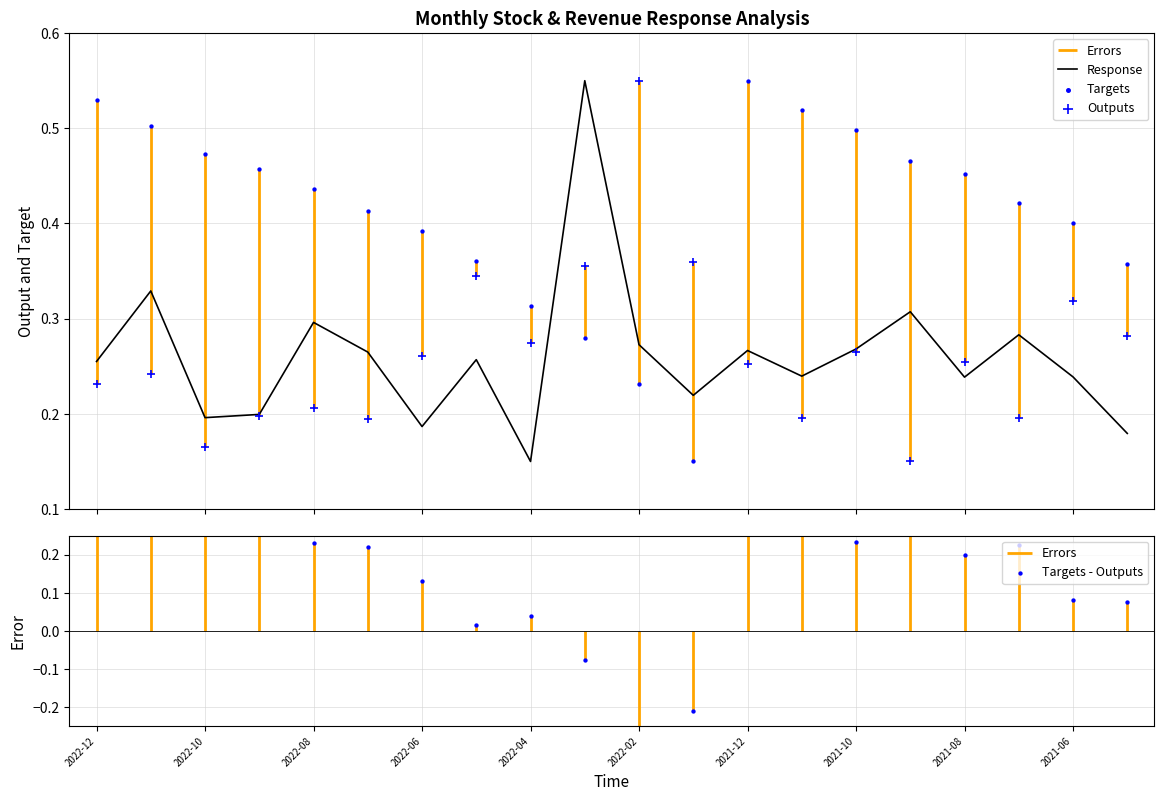

Which series has the largest Y range (max minus min)?

Targets - Outputs